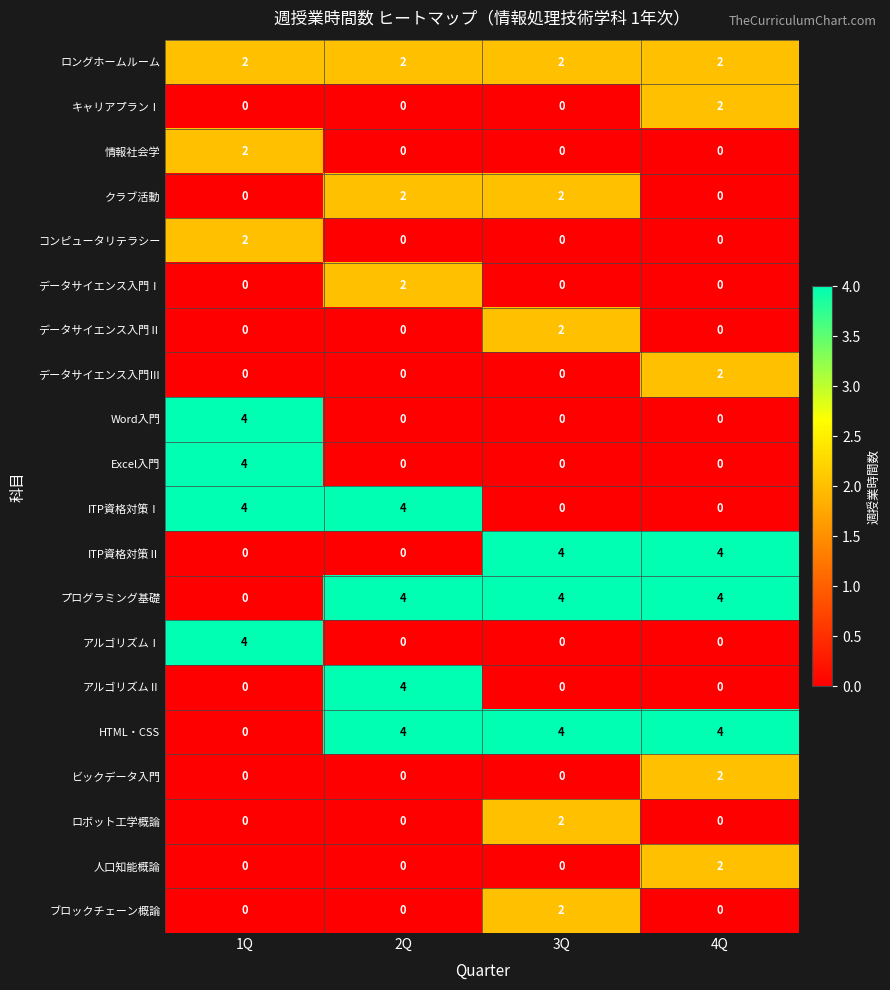

Is it true that データサイエンス入門Ⅱ equals 1 at 3Q?

False